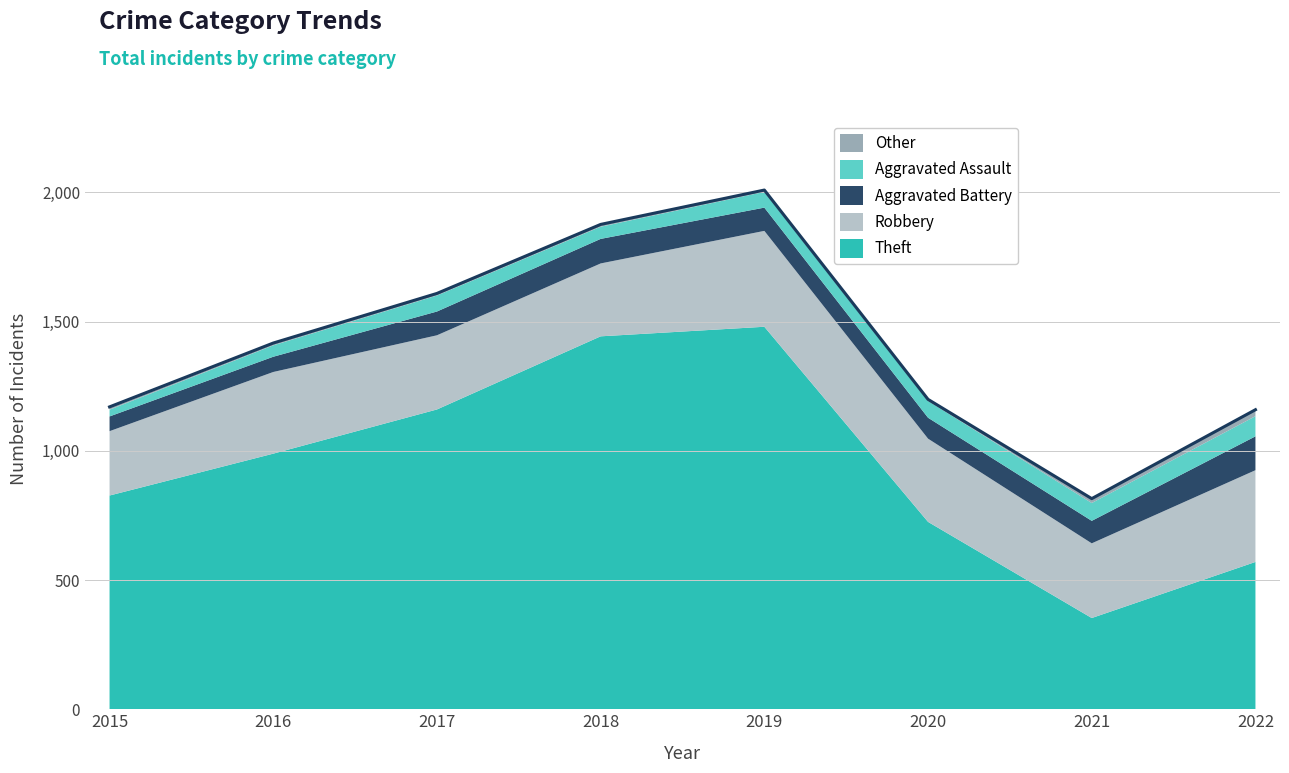

The value of Theft at 2018 is 2332. True or false?

False